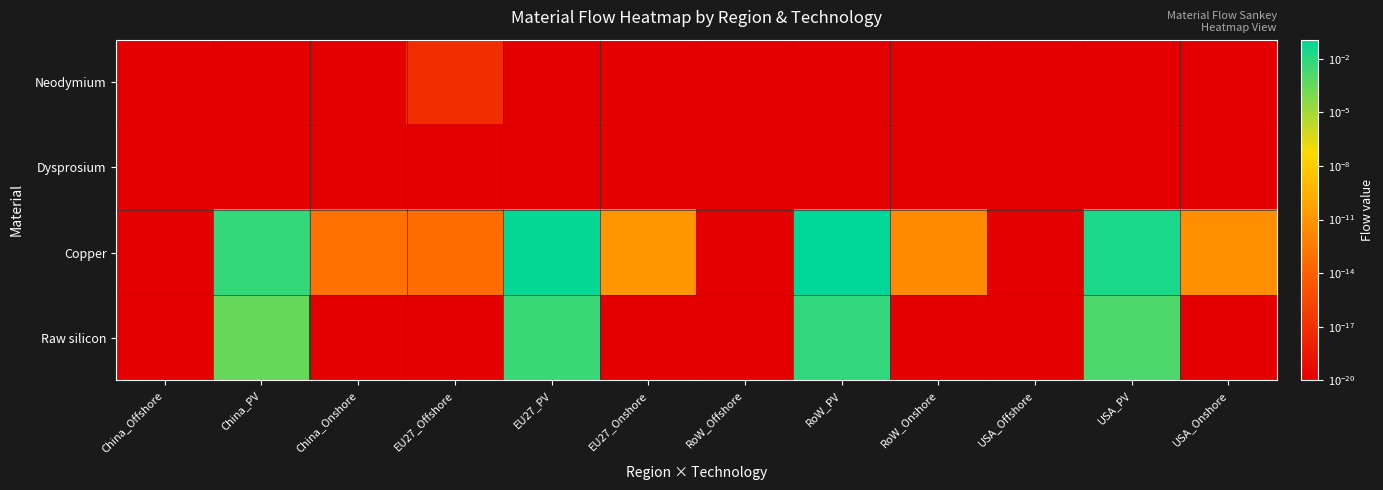

Which series has the largest total across all categories?

Copper